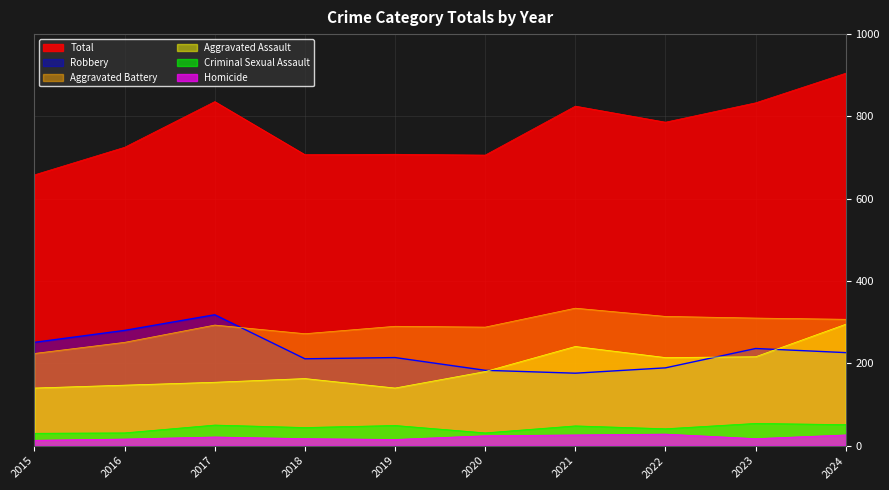

Which series has the largest range (max minus min)?

Total